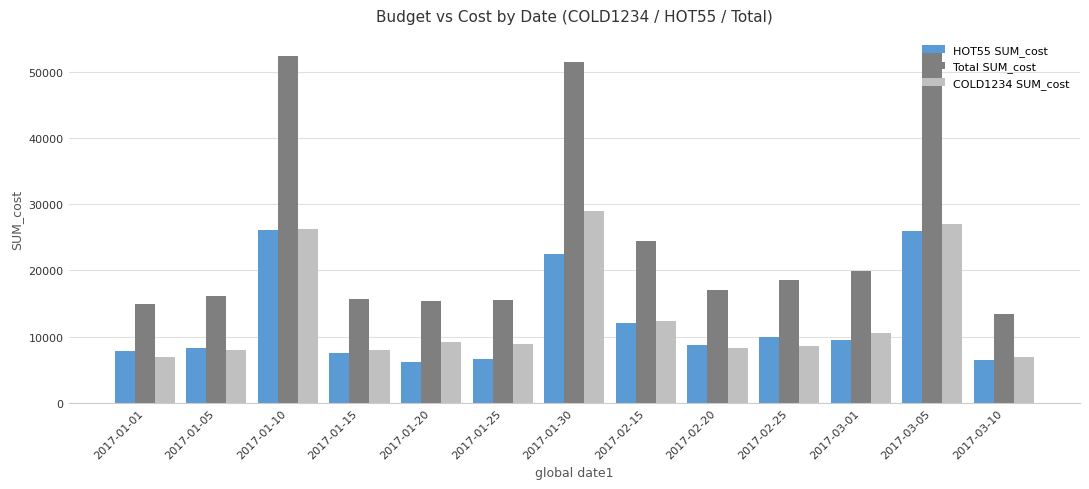

Which series changed the most between 2017-01-05 and 2017-03-01?

Total SUM_cost